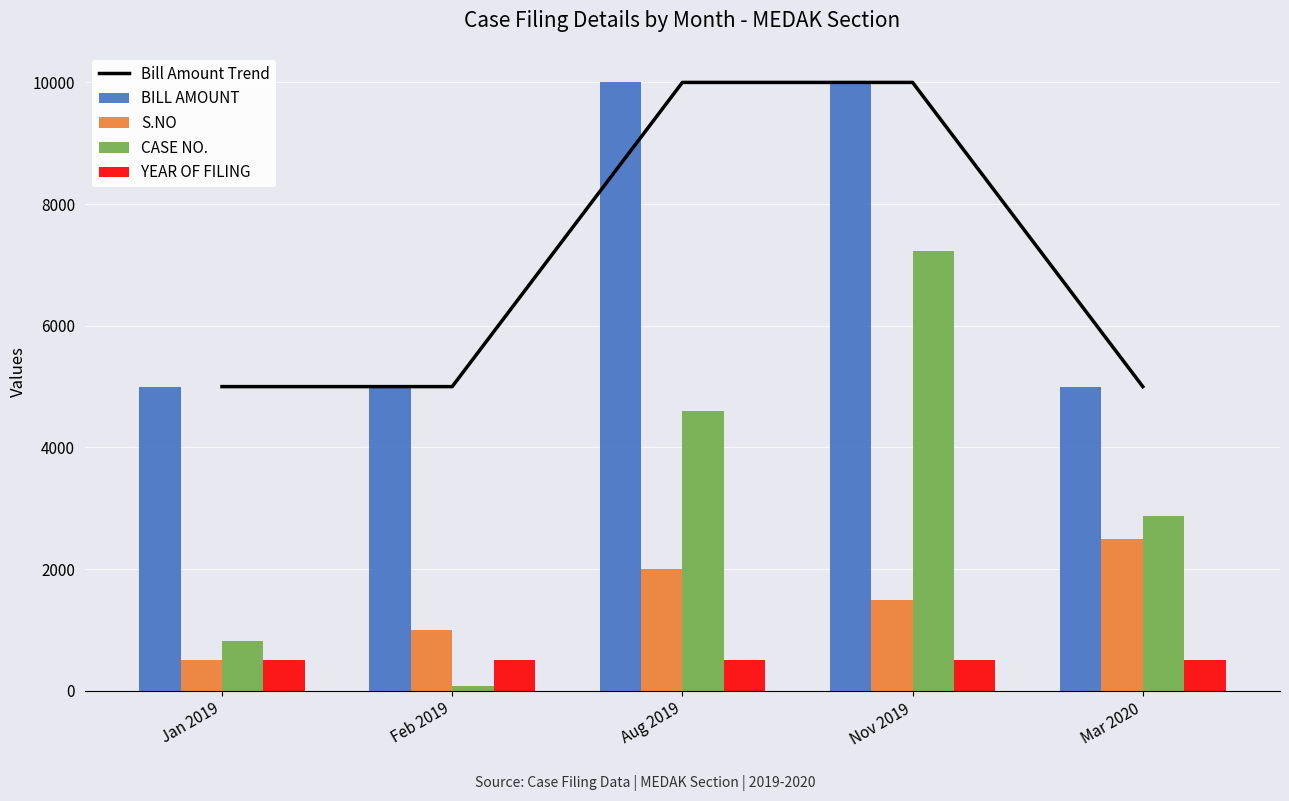

What is the difference between the Bill Amount Trend values at Nov 2019 and Feb 2019?

5000